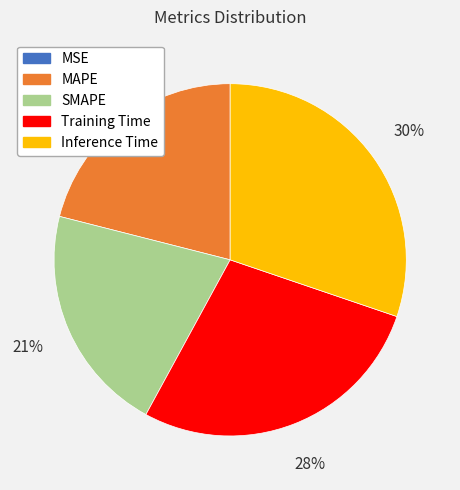

Is the sum of MAPE and SMAPE greater than half?

No